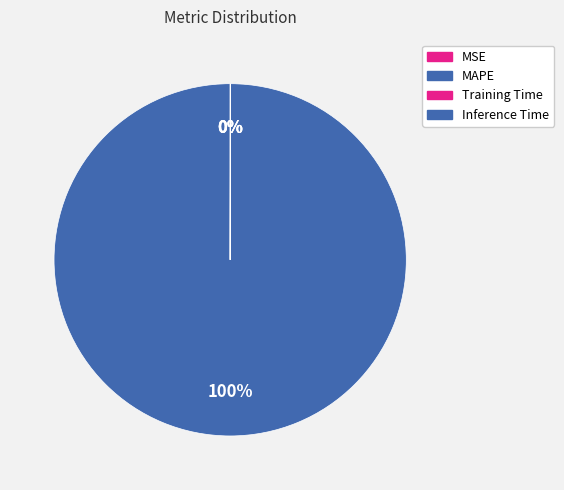

To the nearest percent, what is the difference between the largest and smallest slice percentages?

100%